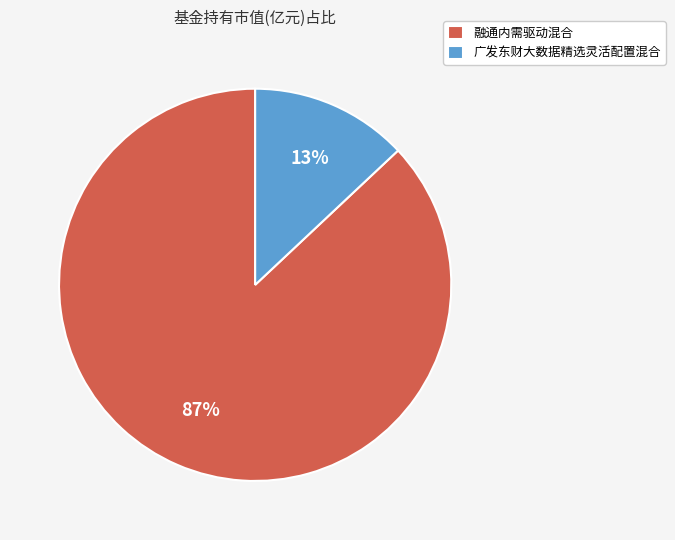

Which category has the smallest portion of the pie?

广发东财大数据精选灵活配置混合